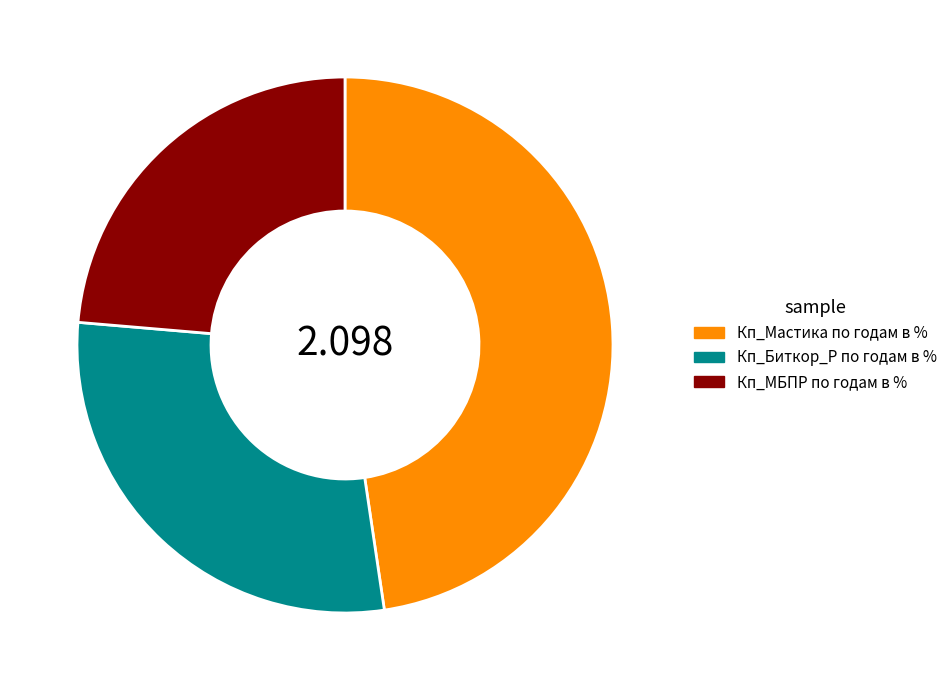

Between Кп_Биткор_Р по годам в % and Кп_МБПР по годам в %, which is larger?

Кп_Биткор_Р по годам в %